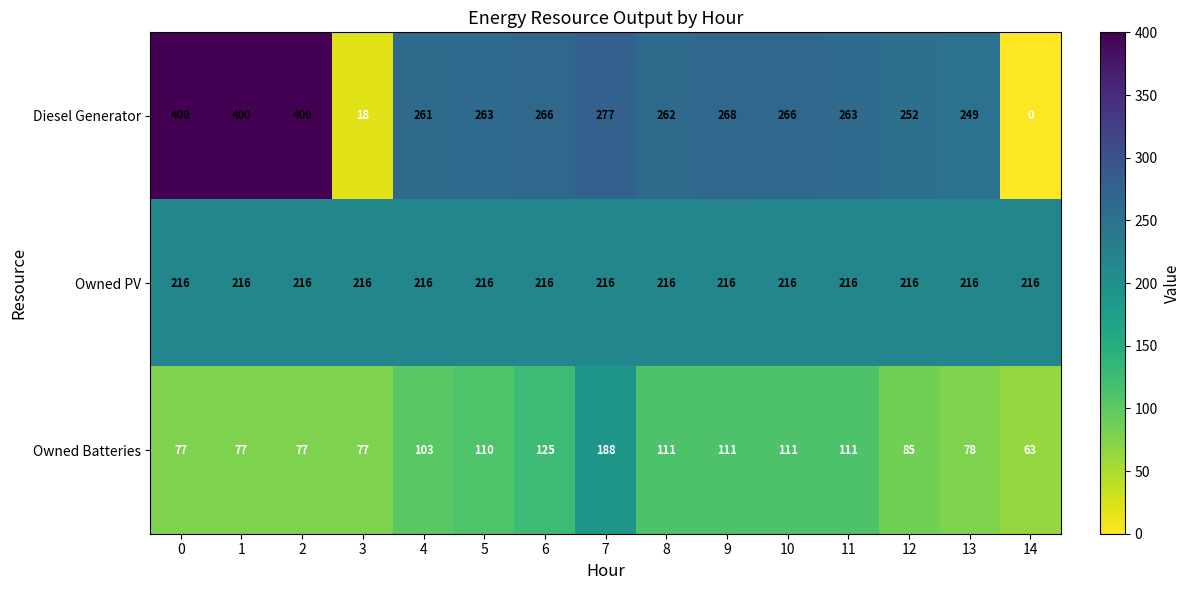

What is the difference between the Owned Batteries values at 3 and 5?

33